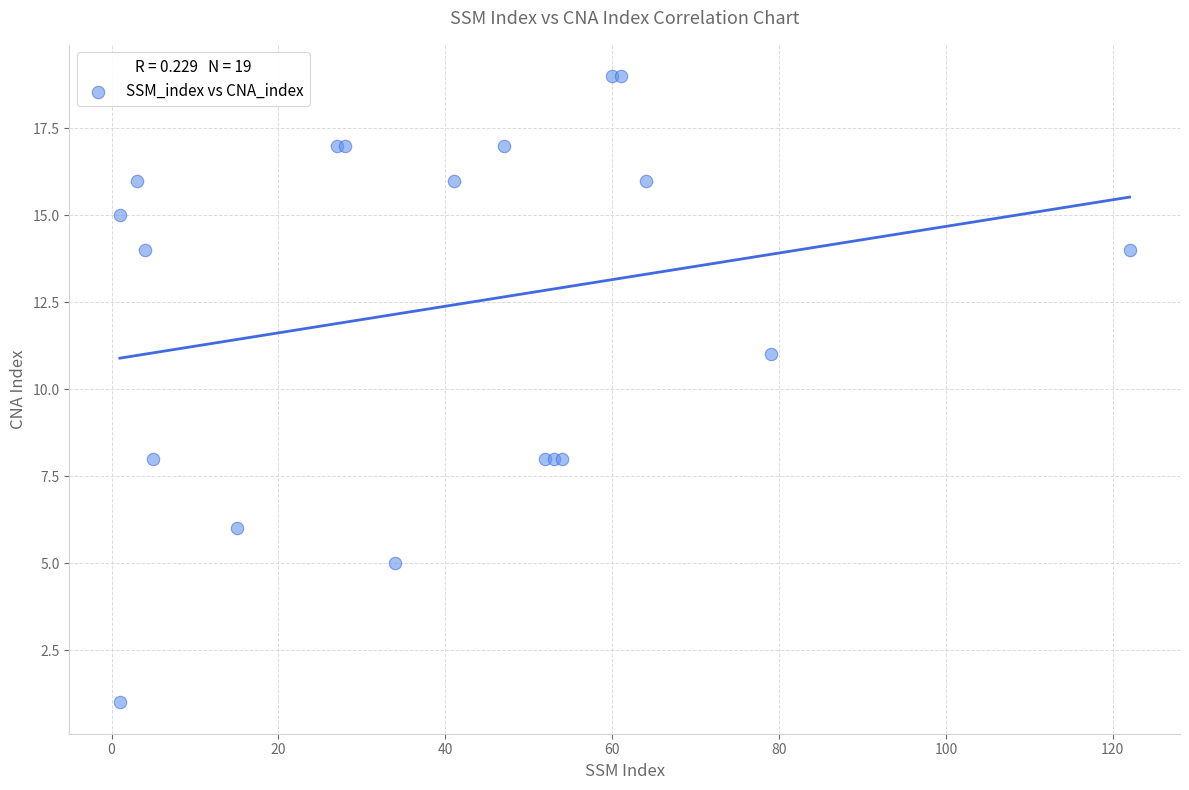

What Y value in the scatter plot is closest to 10?

11